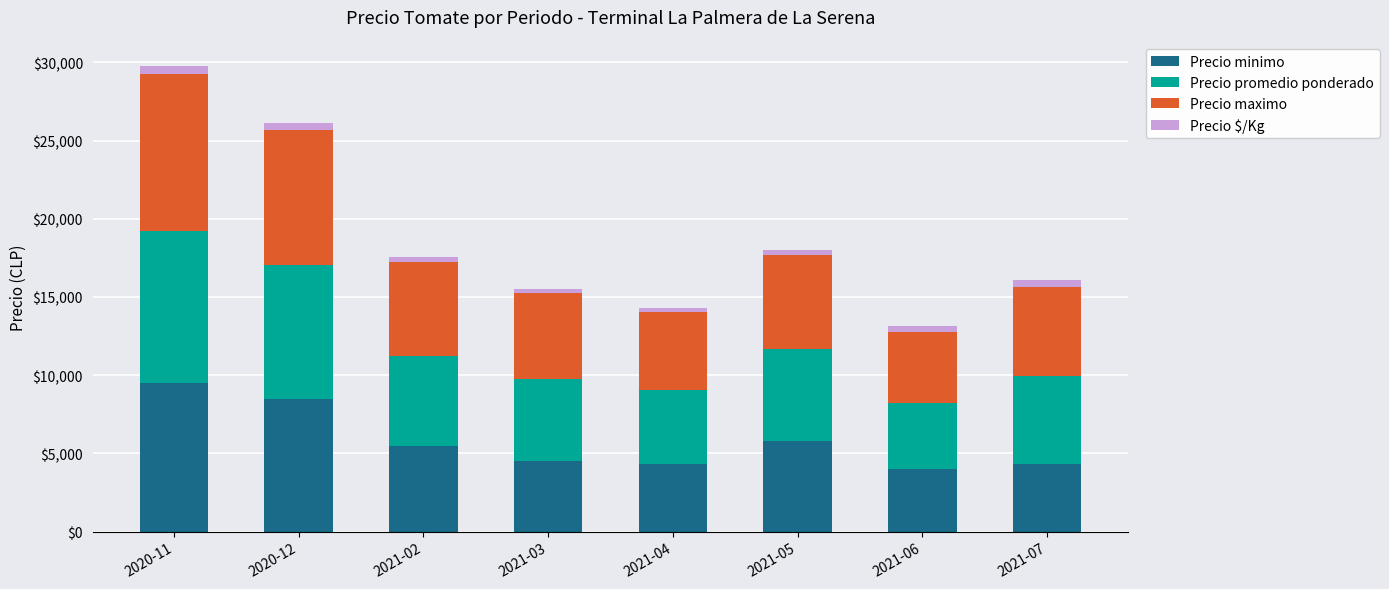

What value does the Precio minimo series have at 2020-11, to the nearest 50?

9500